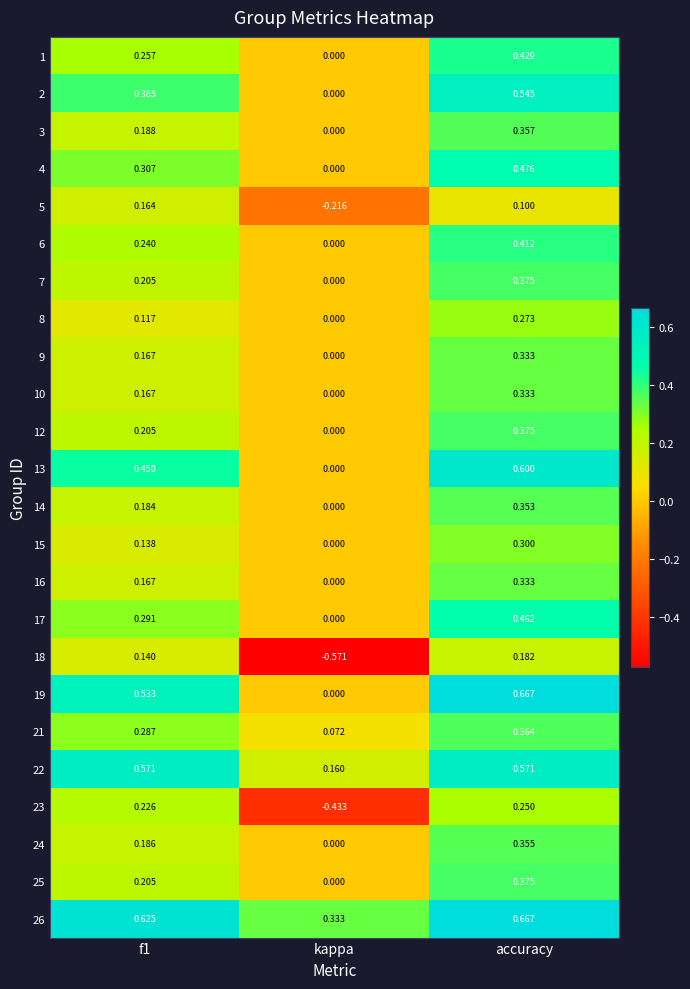

At which category does the chart reach its peak across all series?

accuracy